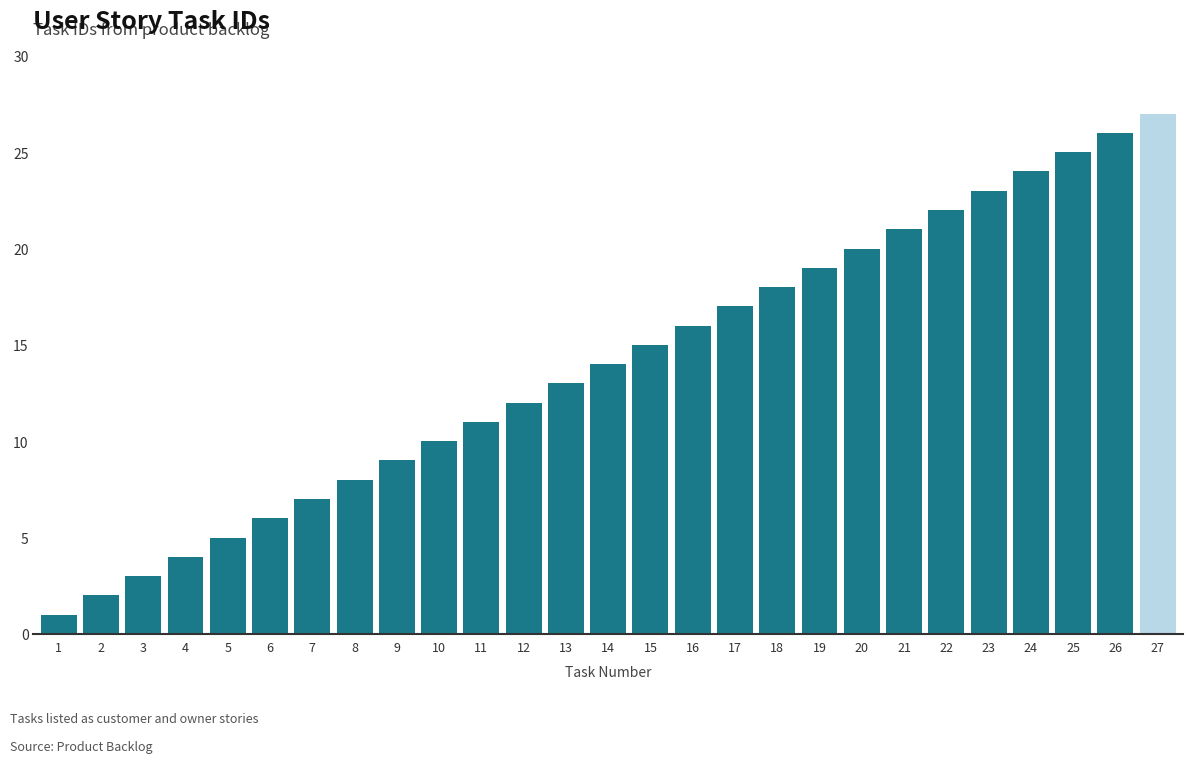

What is the average value?

14